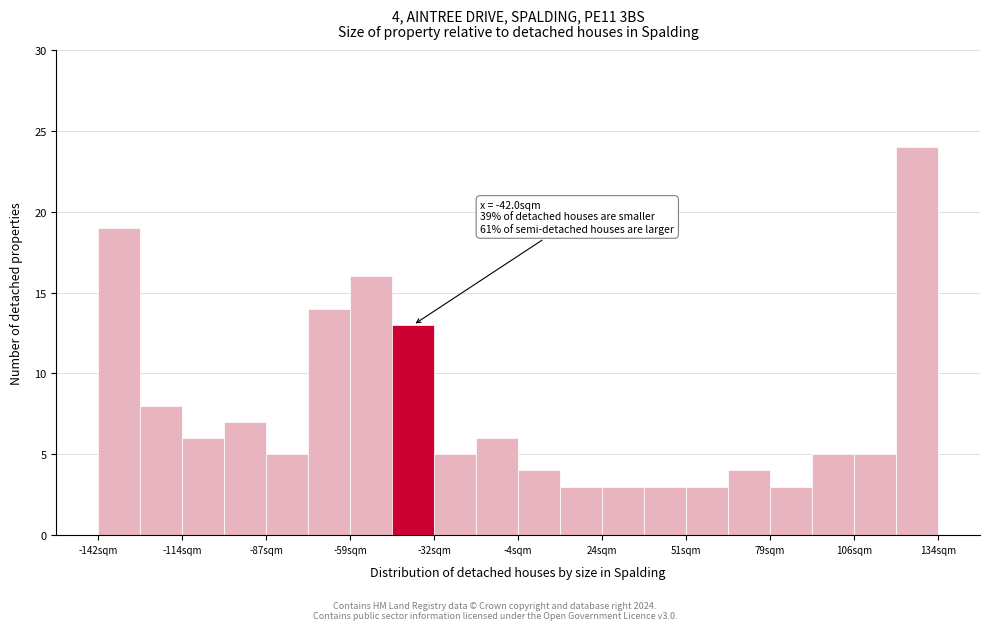

Read against the x-axis, roughly where is the centre of the tallest bar?

125